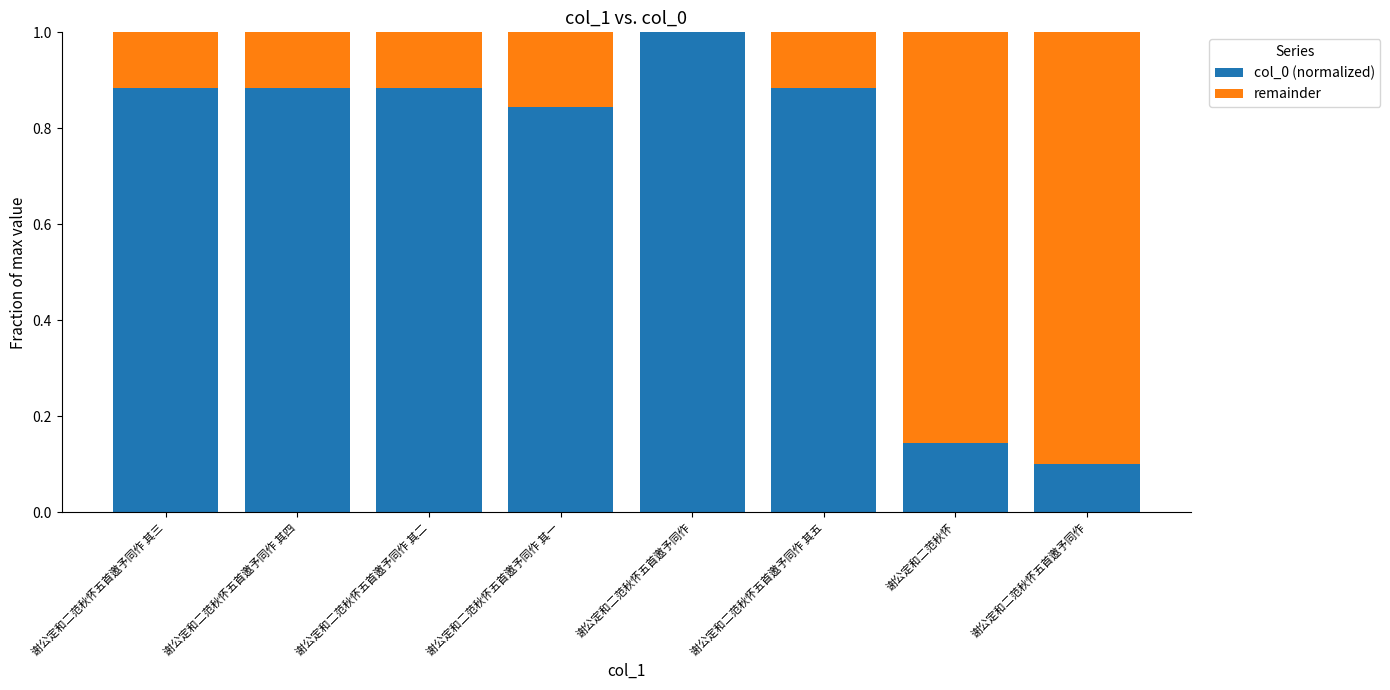

Which series has the largest total across all categories?

col_0 (normalized)